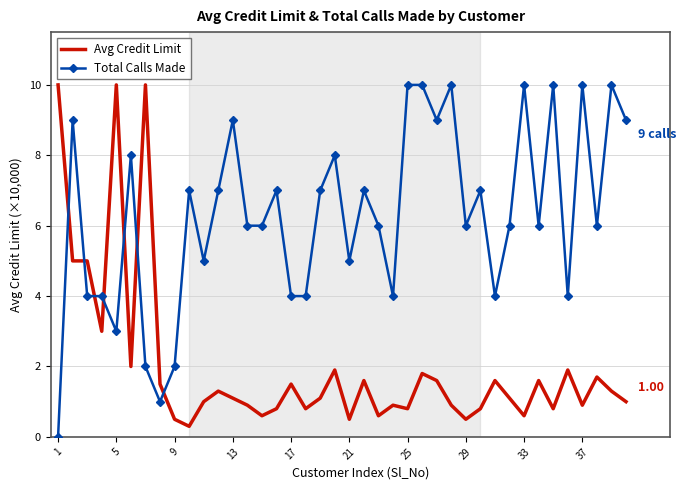

List the series in order of their overall mean, lowest first.

Avg Credit Limit, Total Calls Made